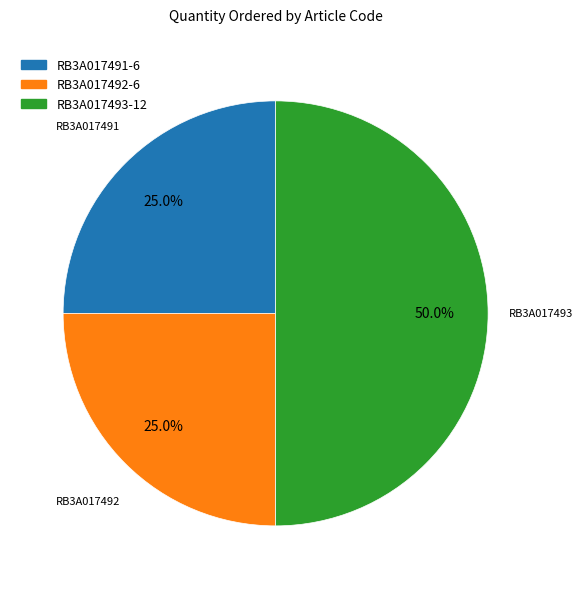

What is the ratio of the value at RB3A017492 to the value at RB3A017491?

1.0